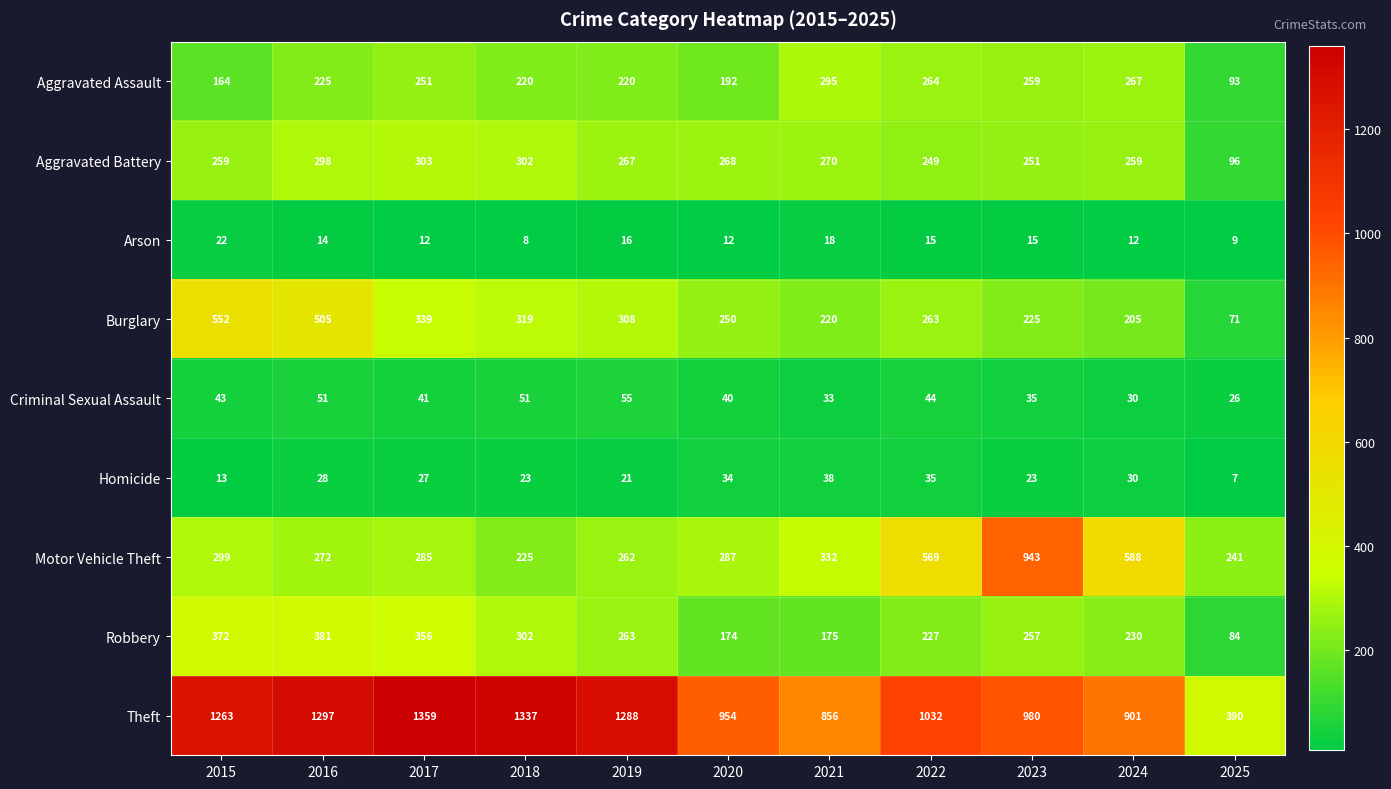

What is the difference between the maximum and second lowest values in the Homicide series?

25